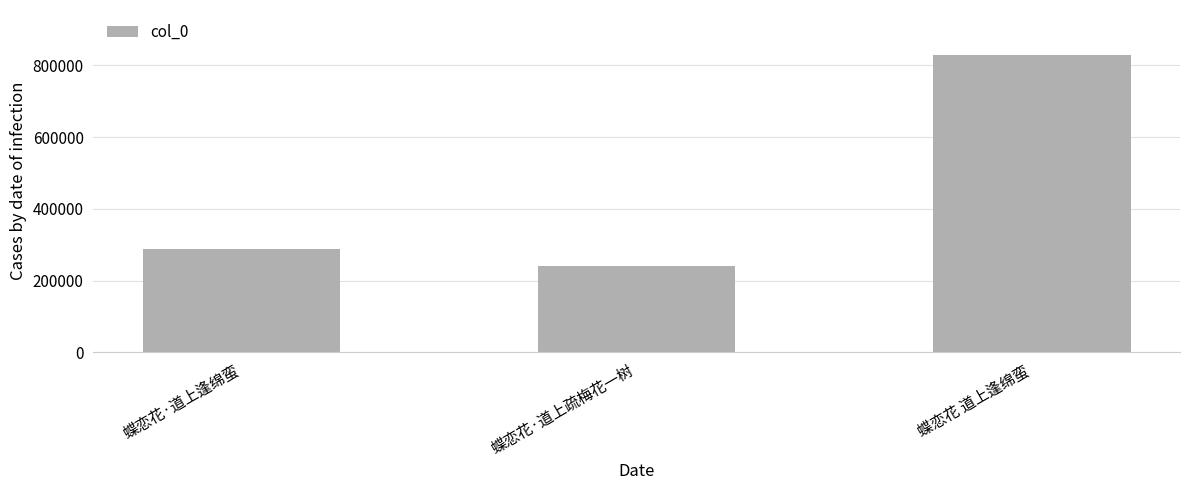

At which category does the chart reach its peak across all series?

蝶恋花 道上逢绵蛮